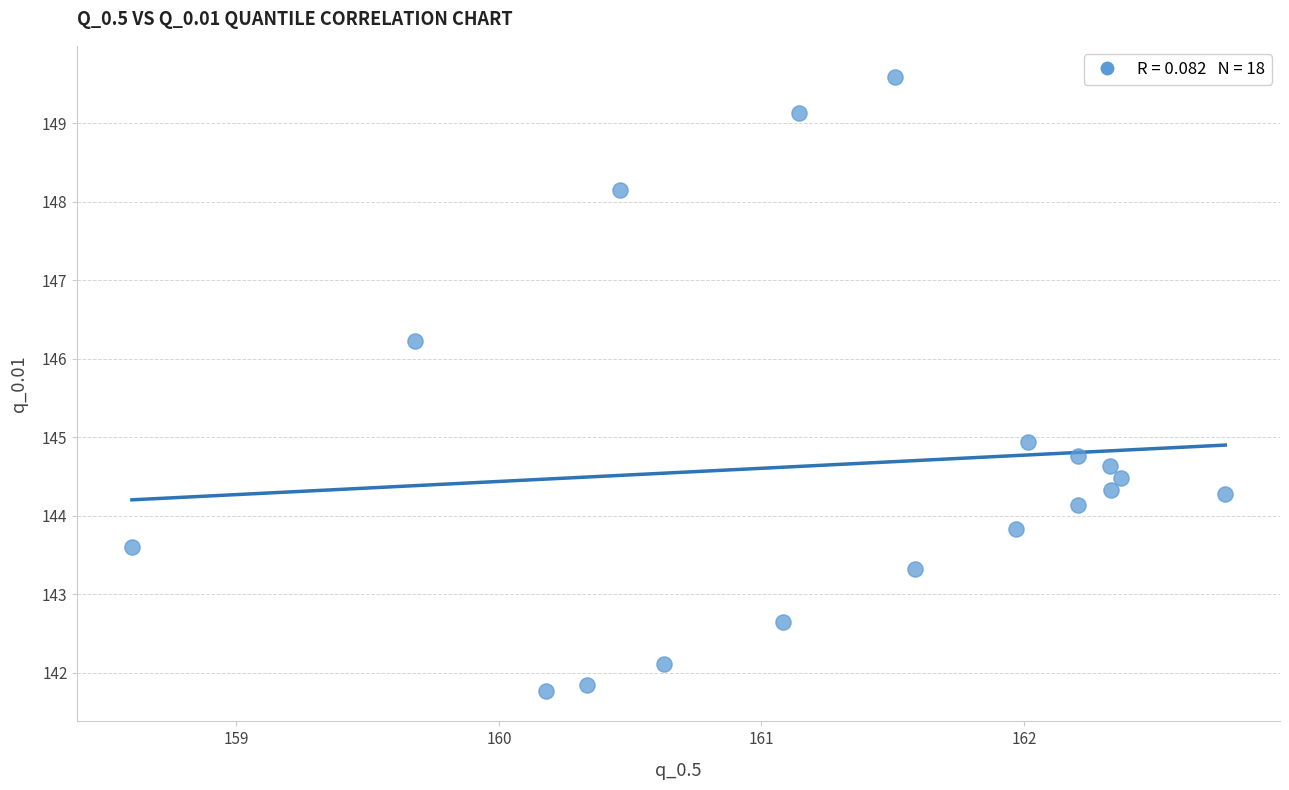

What is the range of X values (max minus min)?

4.2